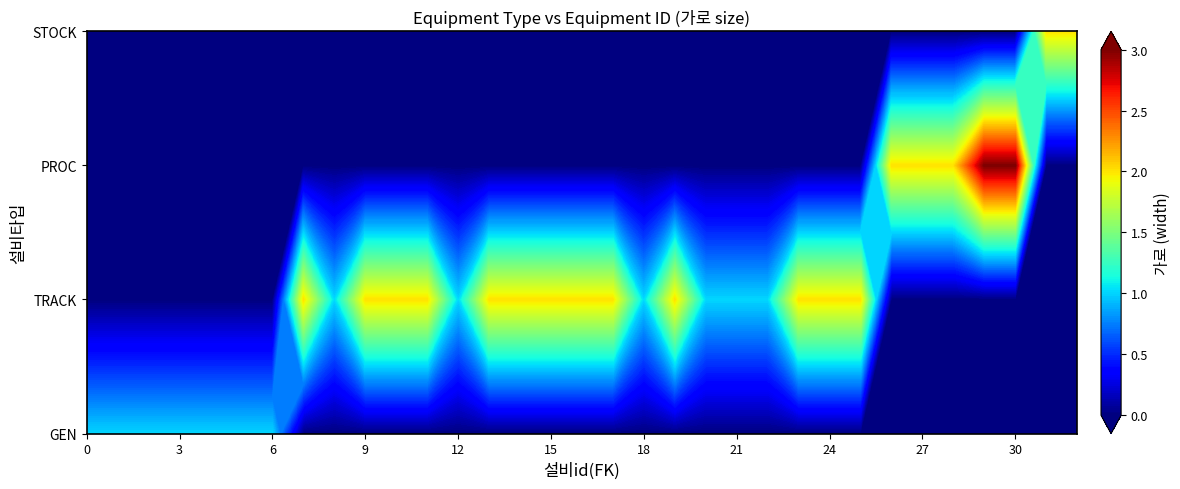

True or false: GEN has a value of 0 at 31.

False